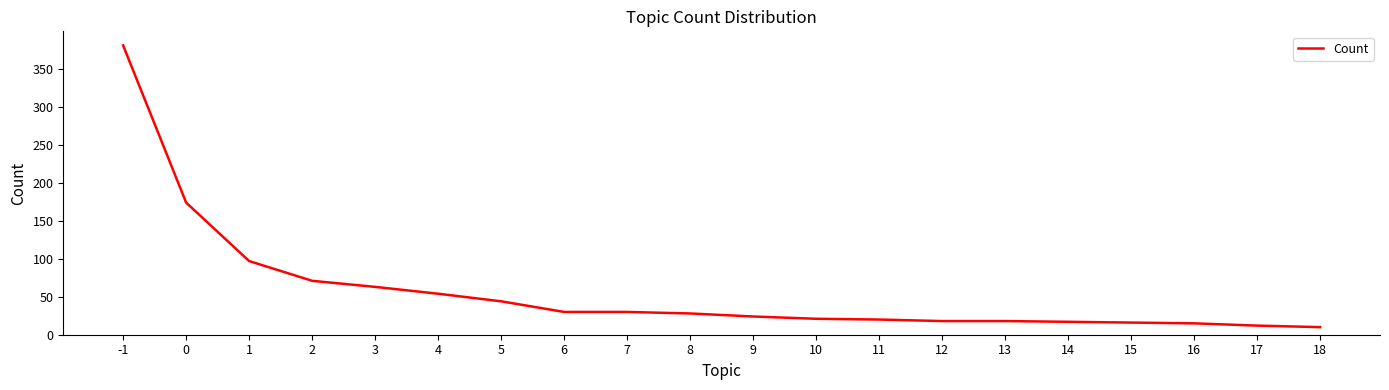

What is the change in value from -1 to 8?

-353